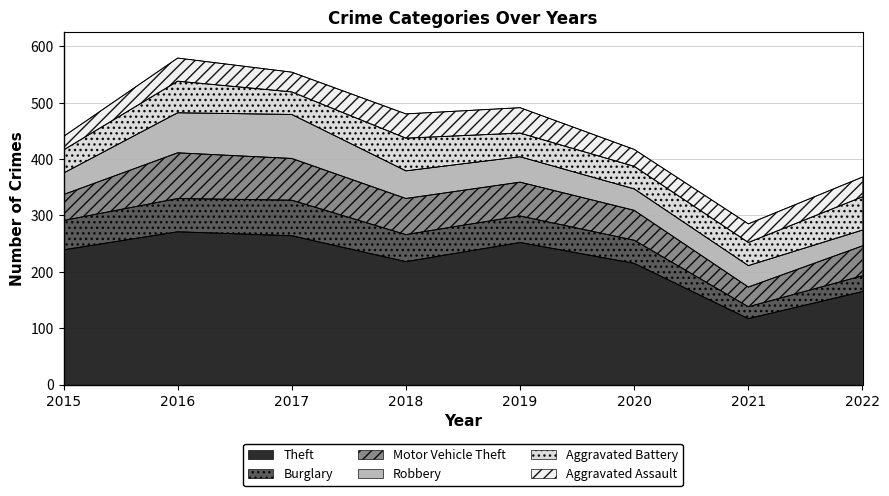

Which series has the largest total across all categories?

Theft